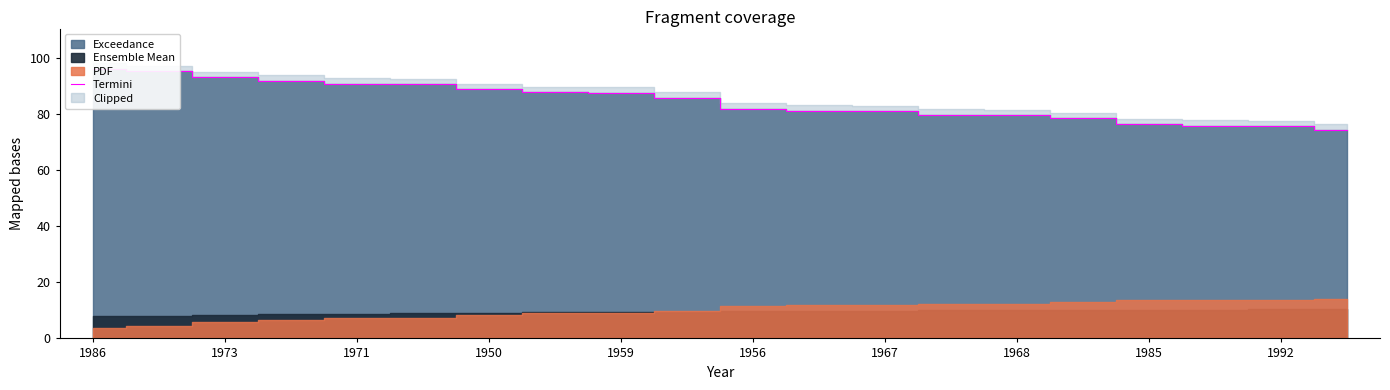

What is the difference between the maximum and minimum values?

21.6